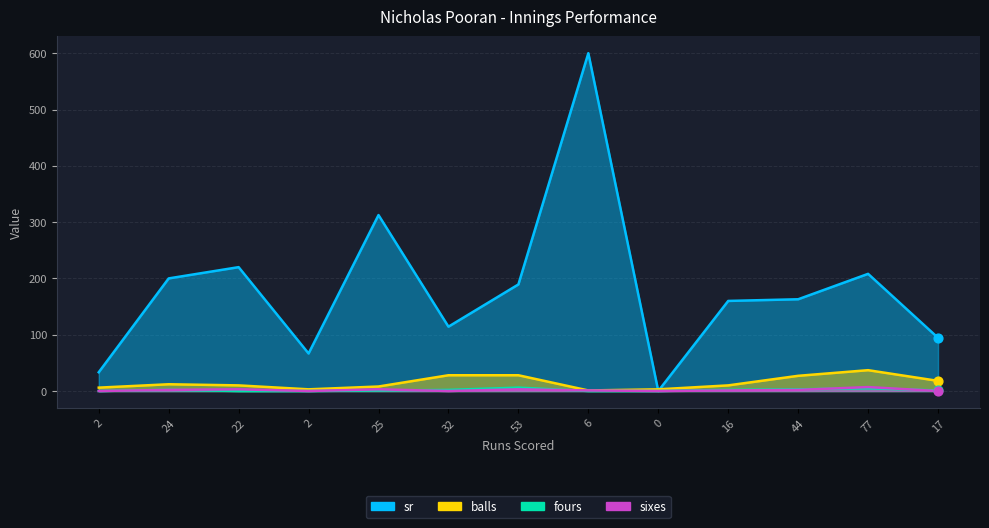

Which series reaches the minimum Y coordinate?

sr